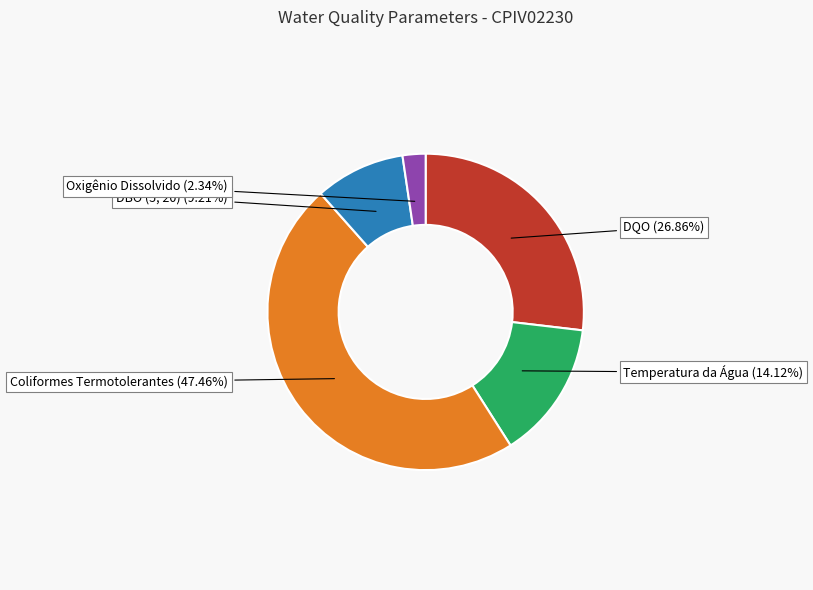

To the nearest percent, what is the difference between the largest and smallest slice percentages?

45%